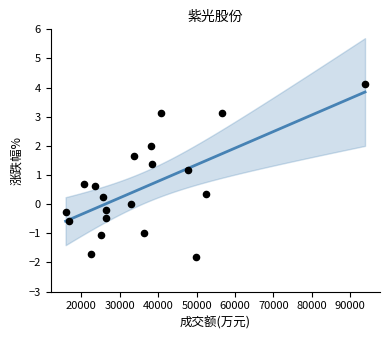

What Y value in the scatter plot is closest to 1?

1.2